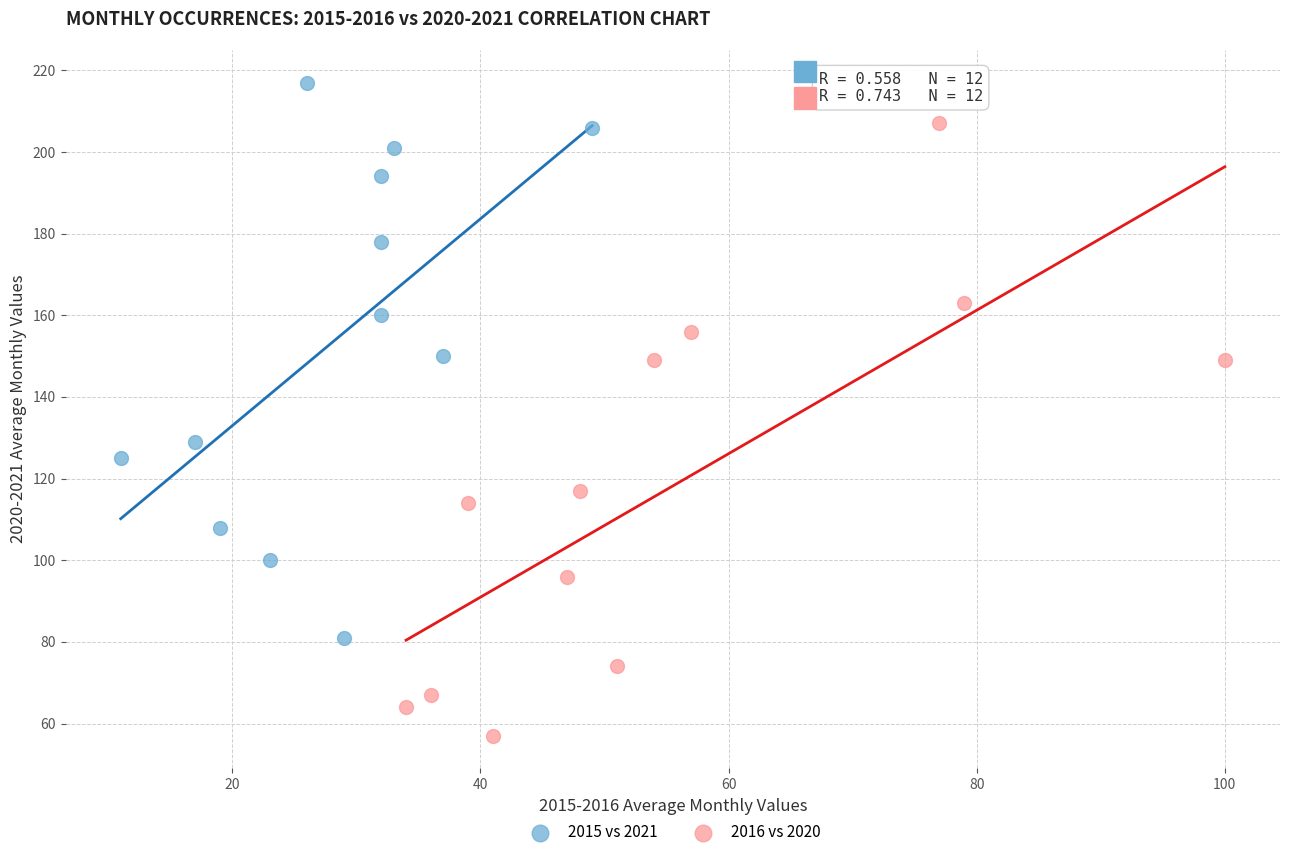

Which series reaches the minimum Y coordinate?

2016 vs 2020